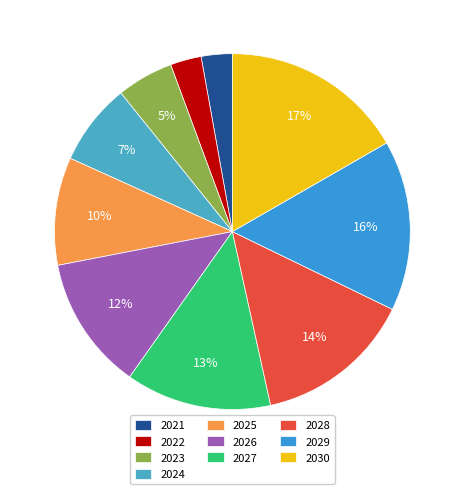

To the nearest percent, what percentage of the pie is 2025?

10%